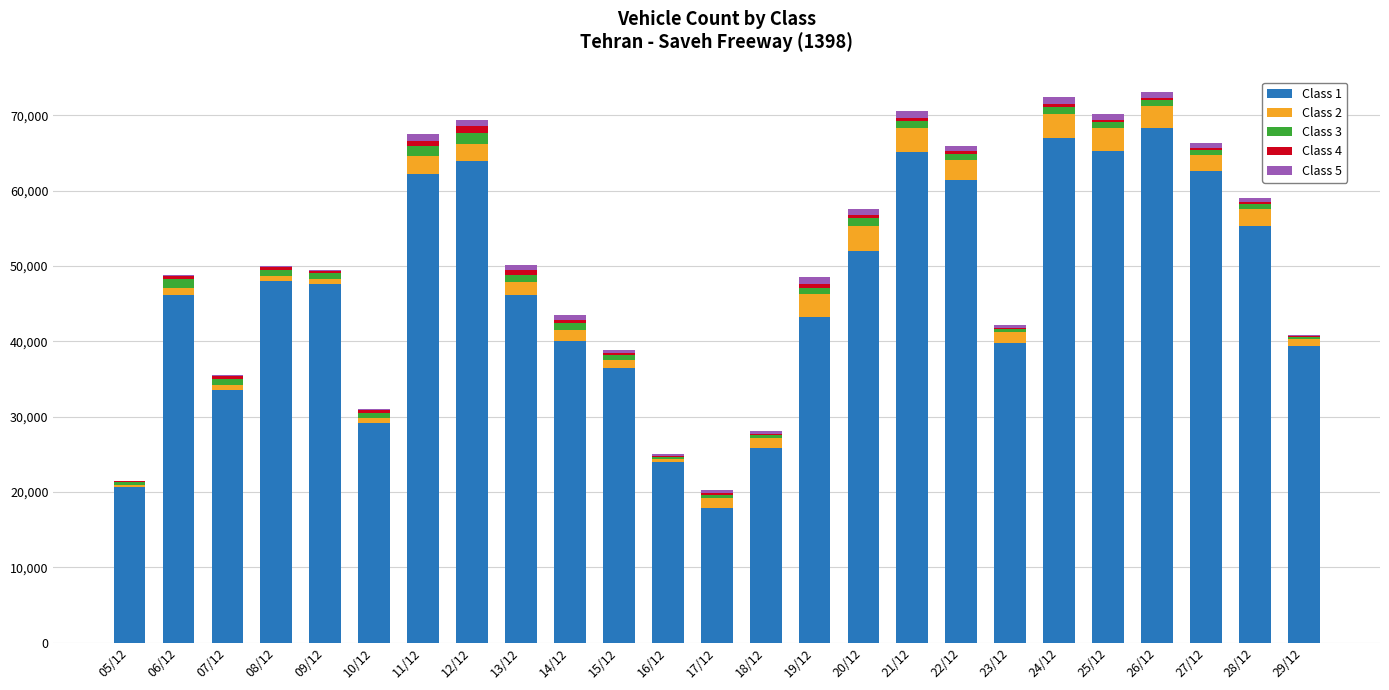

The value of Class 1 at 14/12 is 16079. True or false?

False